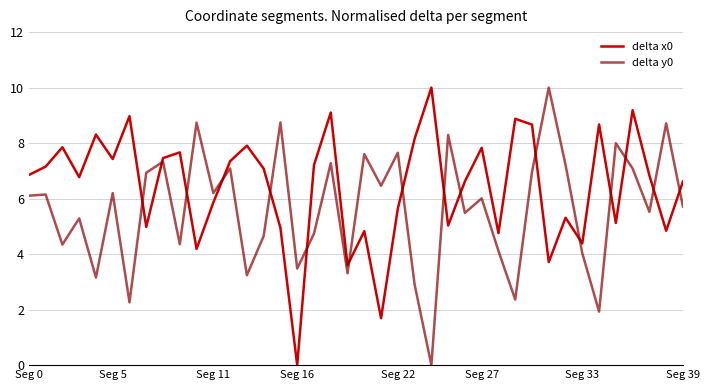

What is the sum of all delta y0 values?

225.7